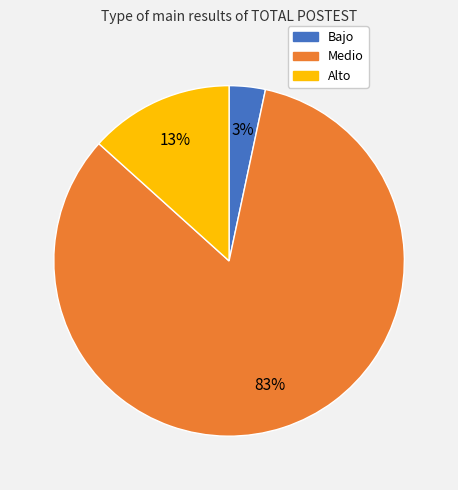

Is it true that Medio is 71% of the pie?

False